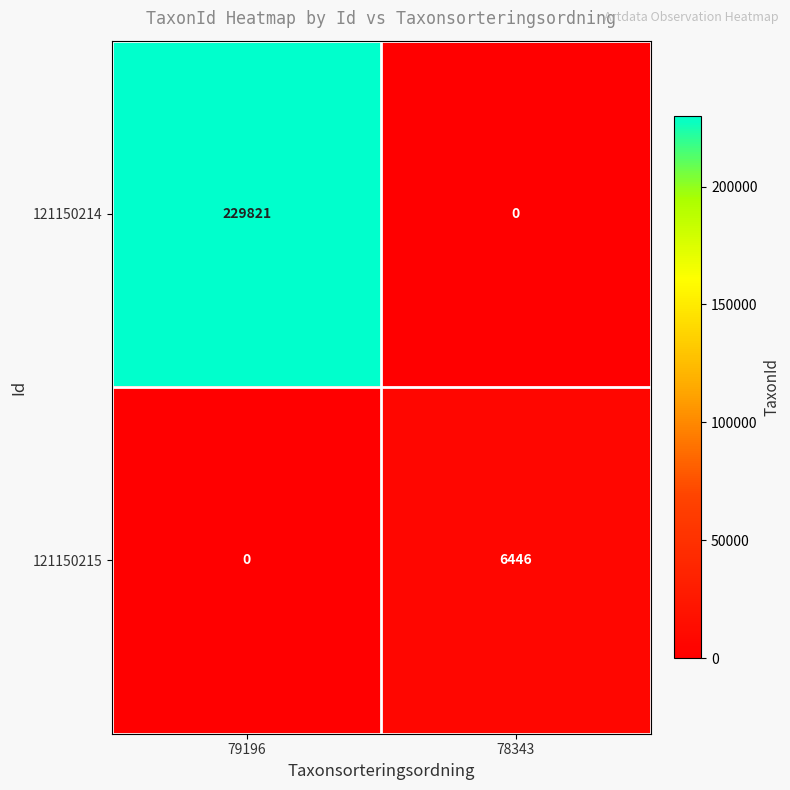

What is the difference between the maximum and minimum values in the 121150215 series?

6446